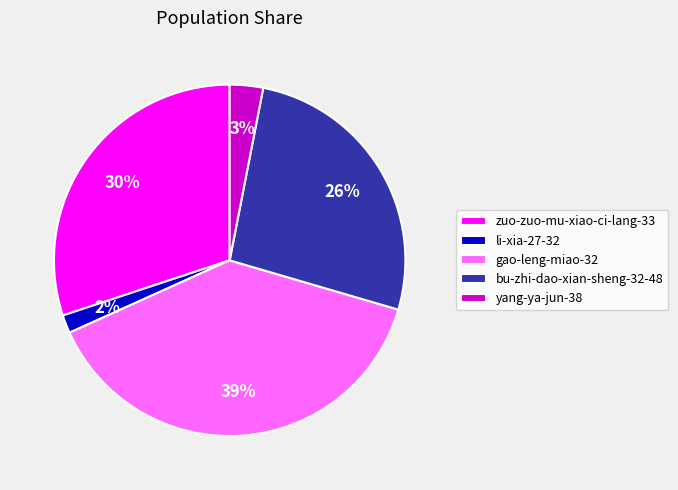

Is the sum of yang-ya-jun-38 and bu-zhi-dao-xian-sheng-32-48 greater than half?

No